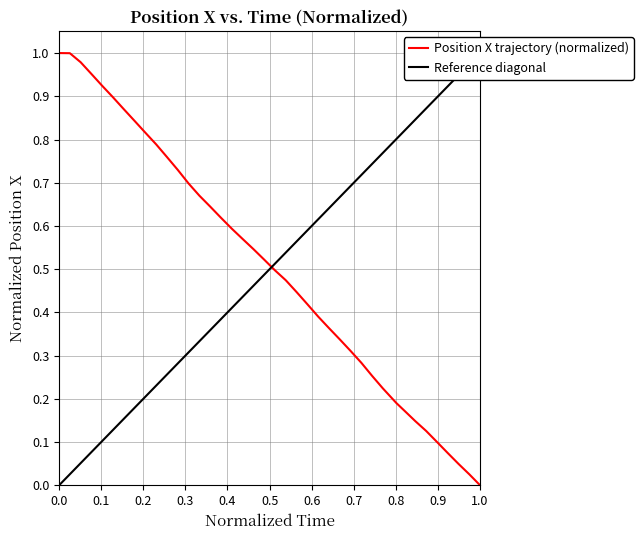

Does the chart have visible grid lines?

Yes